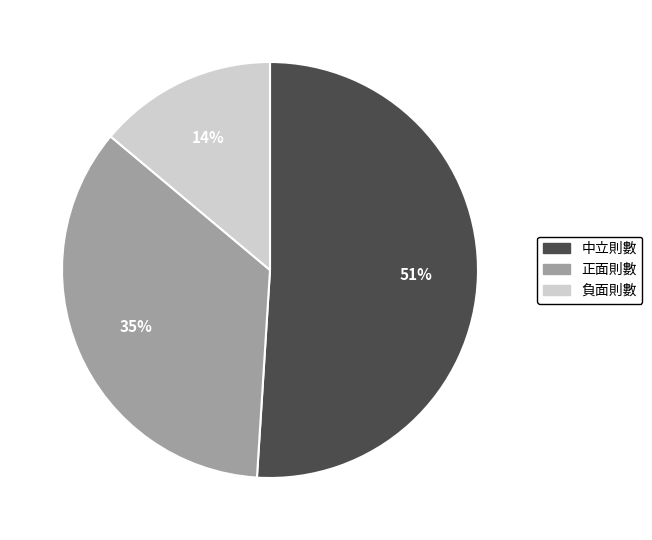

What percentage is the 正面則數 slice, to the nearest percent?

35%